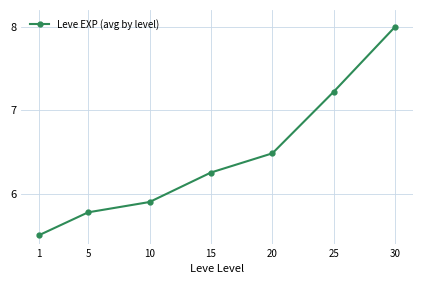

What is the sum of the values at 10 and 30?

13.9